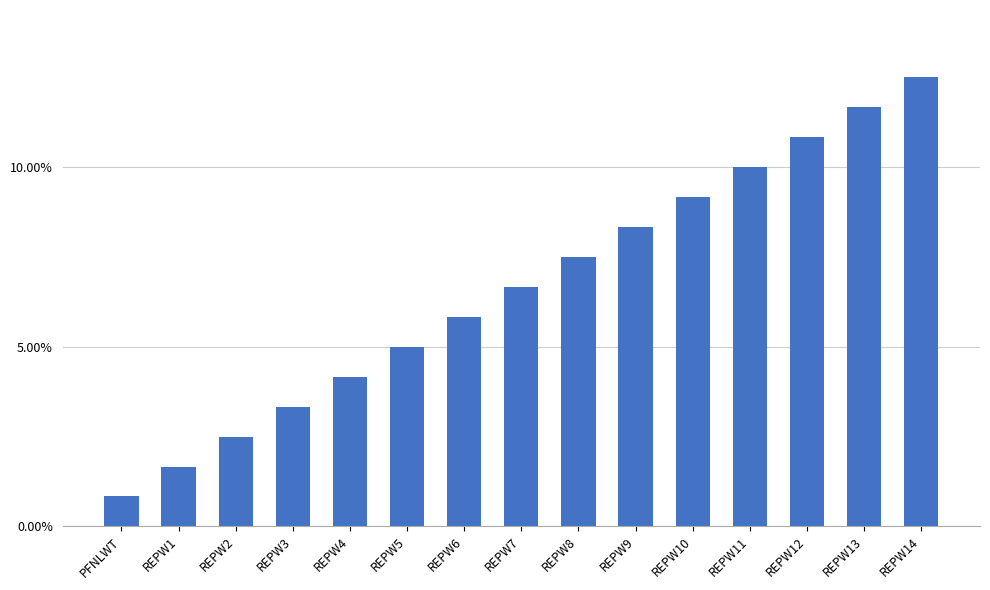

The value at REPW2 is 0.0. True or false?

True